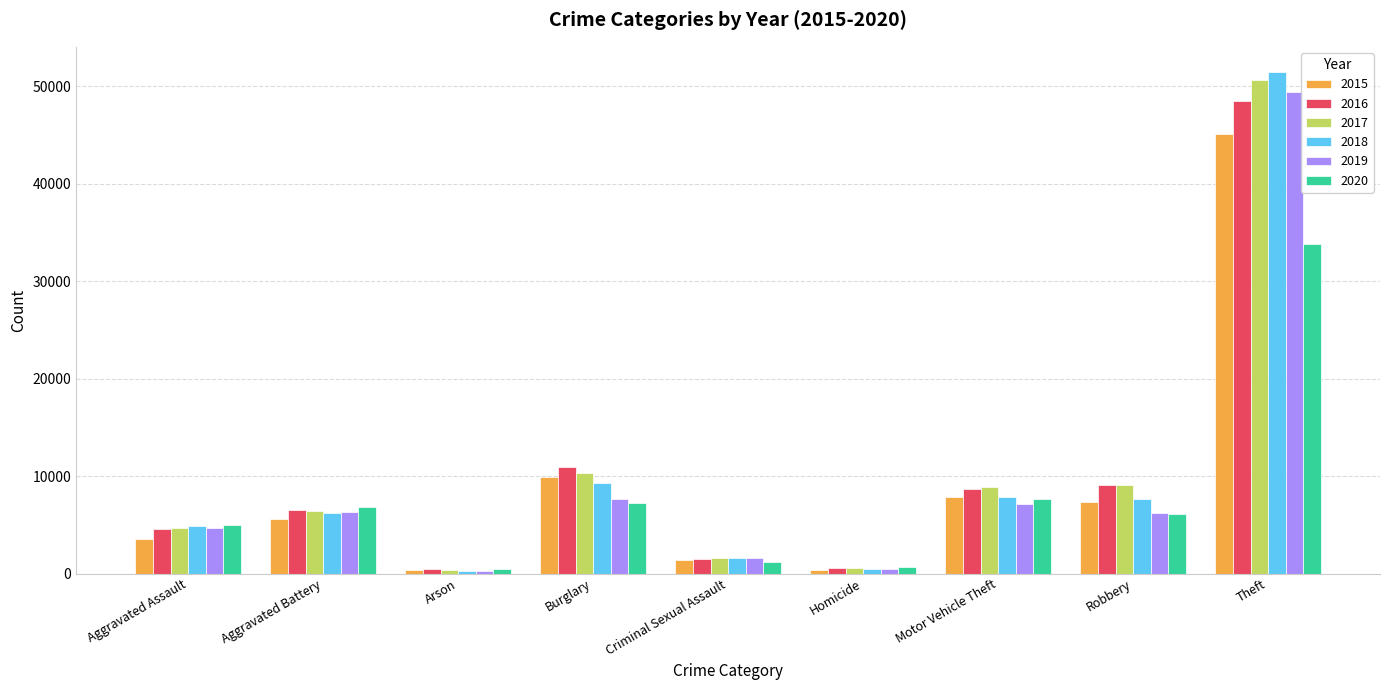

What position from the right is Arson?

7